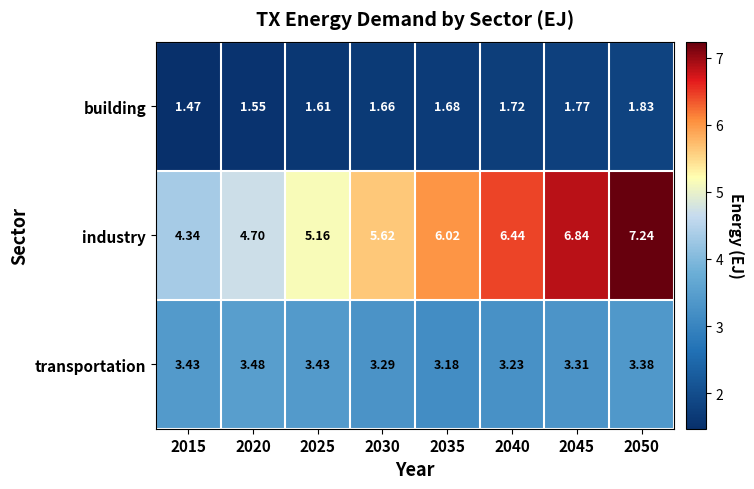

Is the value of industry at 2050 greater than the value of building at 2030?

Yes